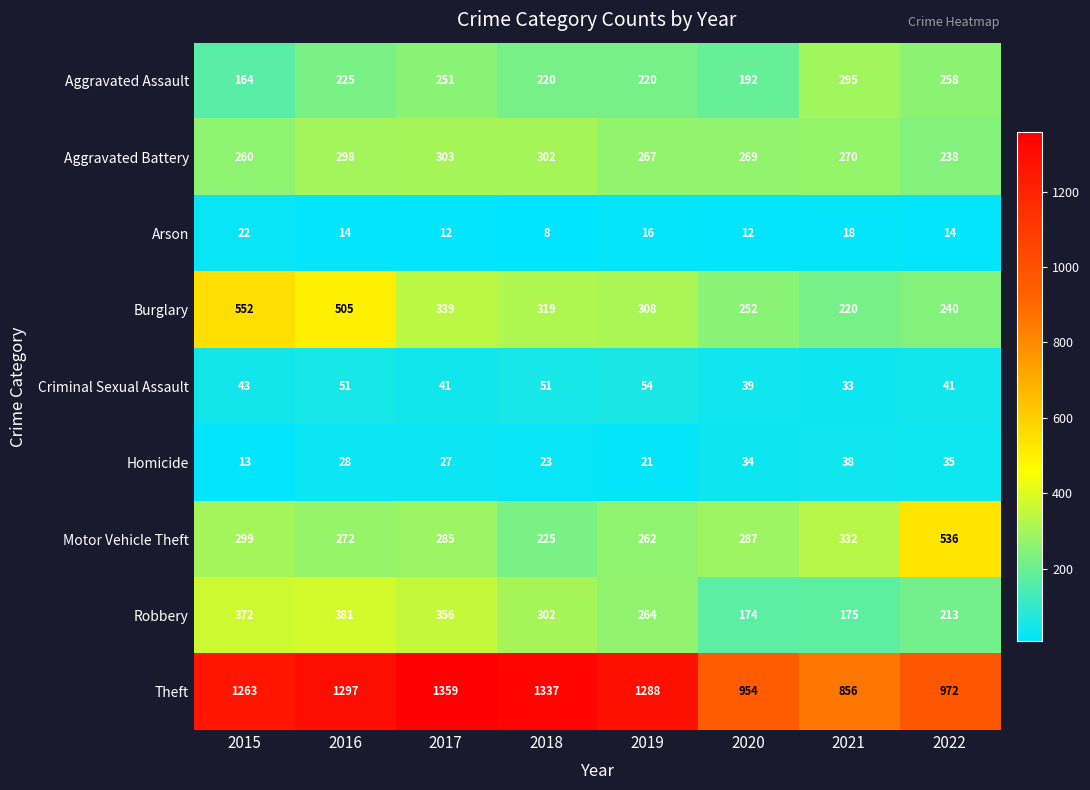

At 2020, list the series in order from smallest to largest.

Arson, Homicide, Criminal Sexual Assault, Robbery, Aggravated Assault, Burglary, Aggravated Battery, Motor Vehicle Theft, Theft